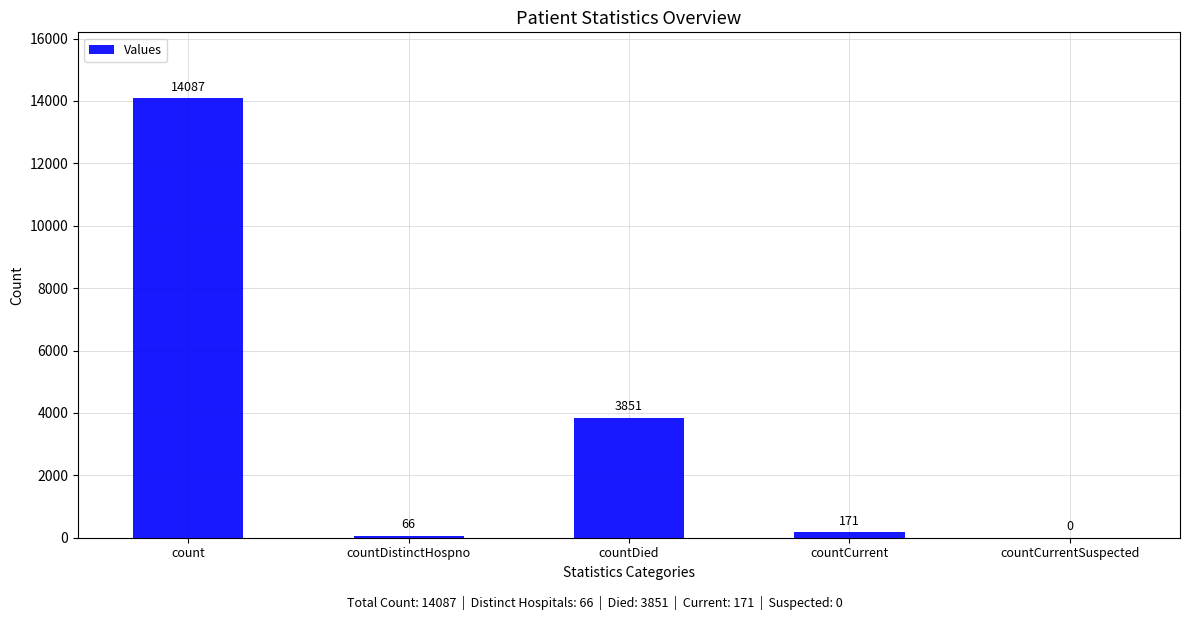

Where is the data nearest to the value 7043?

countDied